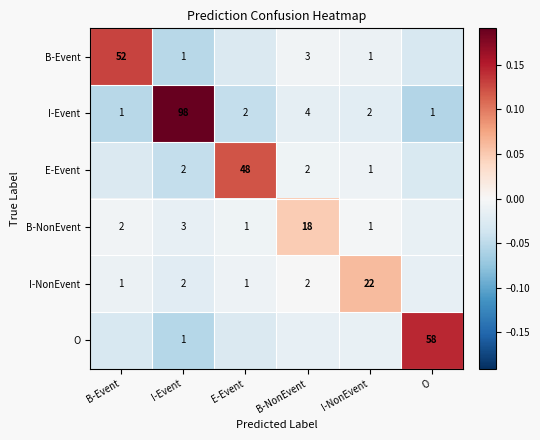

The value of I-NonEvent at I-NonEvent is 0.1. True or false?

False